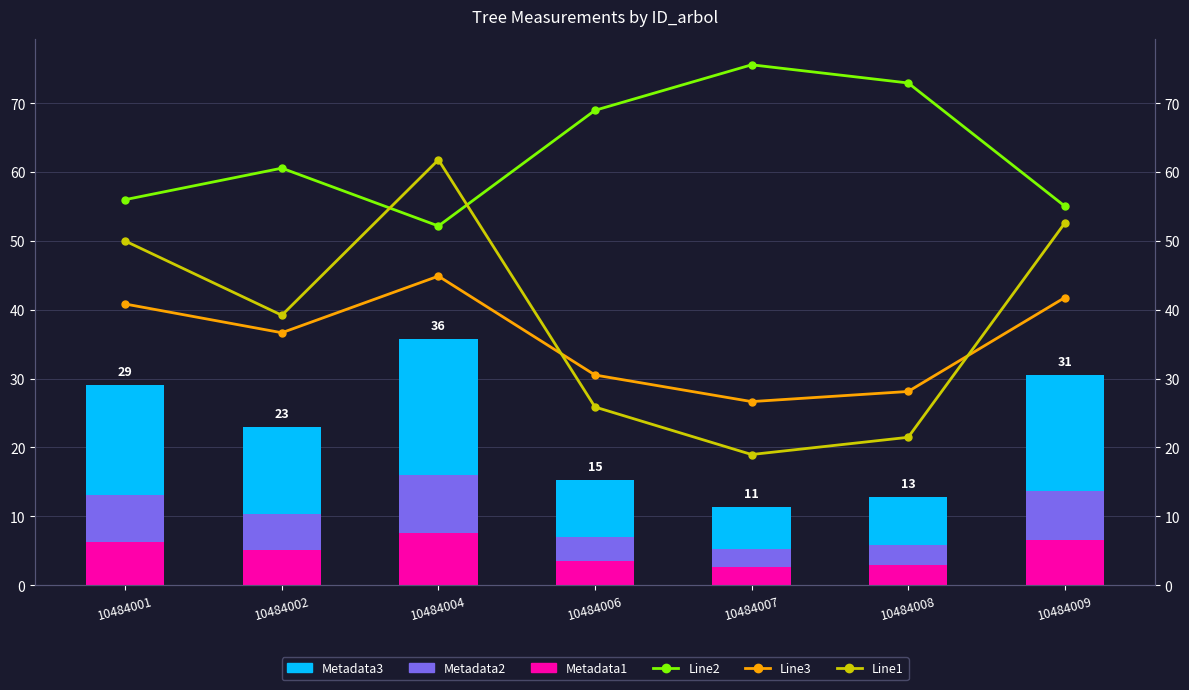

Rank the series at 10484006 from highest to lowest value.

Line2, Line3, Line1, Metadata3, Metadata1, Metadata2